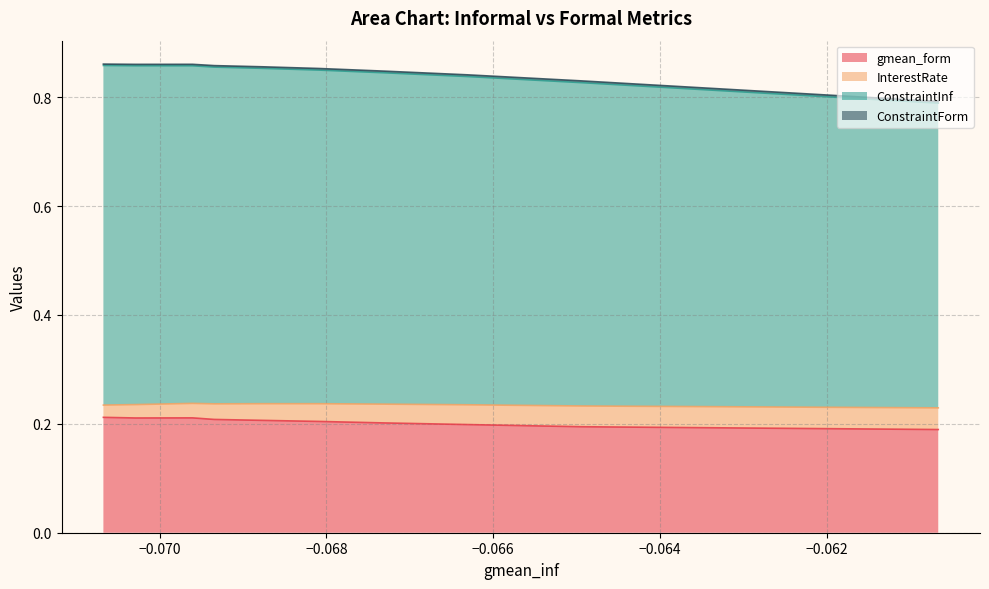

Does the chart have visible grid lines?

Yes